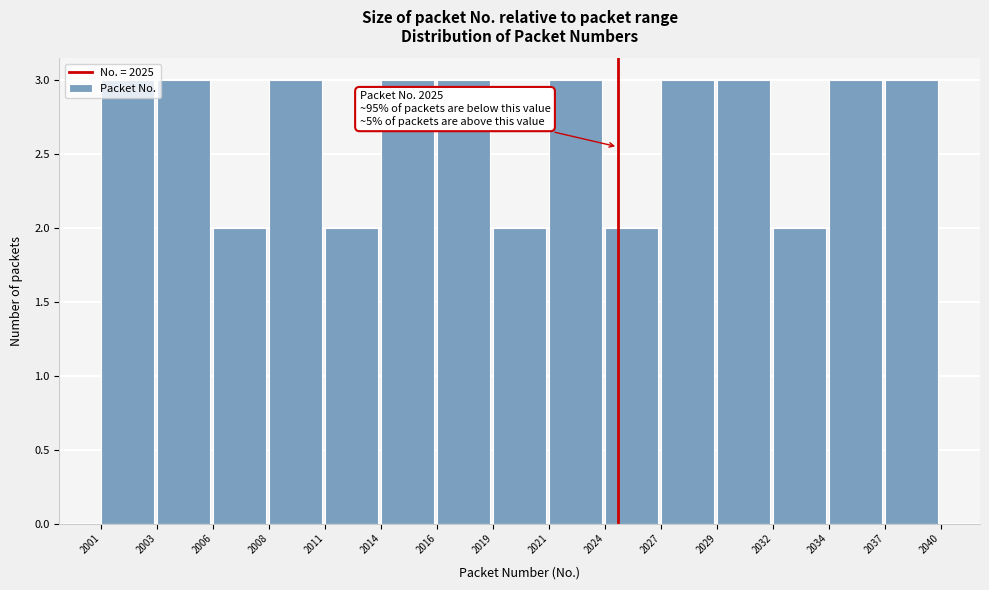

True or false: the data shows 3 at 2029.

True